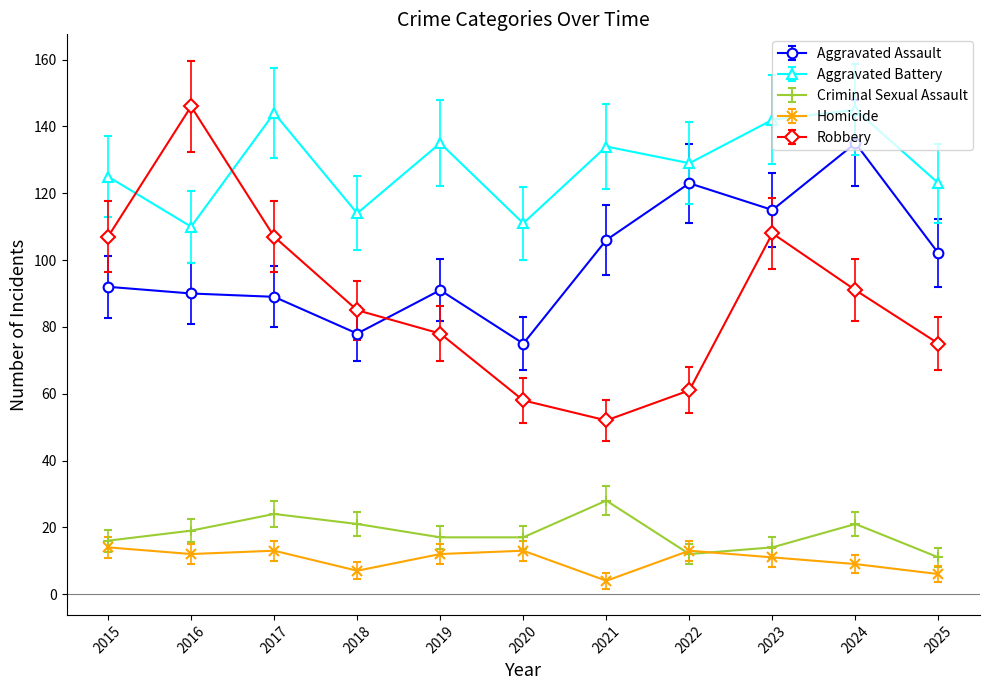

What are all the series names shown in the legend?

Aggravated Assault, Aggravated Battery, Criminal Sexual Assault, Homicide, Robbery